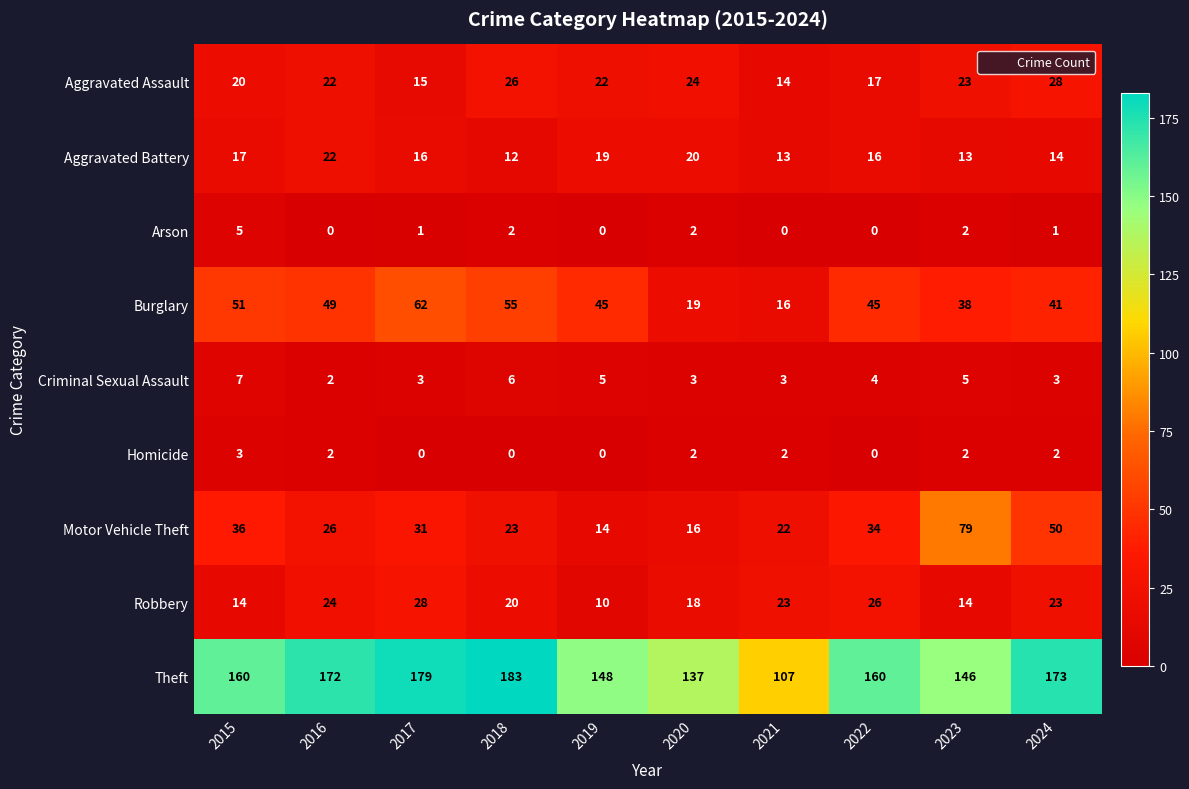

What is the sum of the Aggravated Battery values at 2019 and 2015?

36